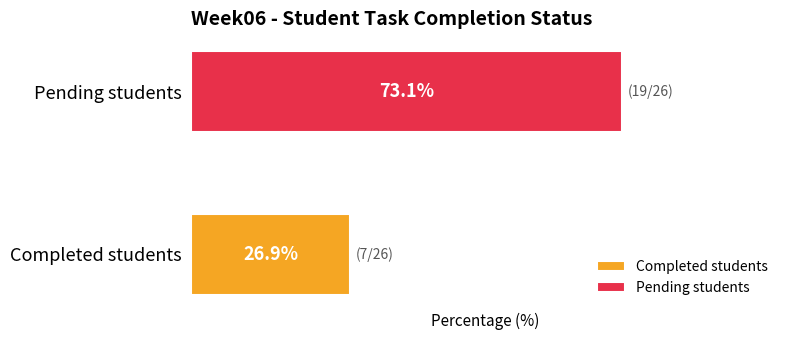

Which series has the largest range (max minus min)?

Completed students